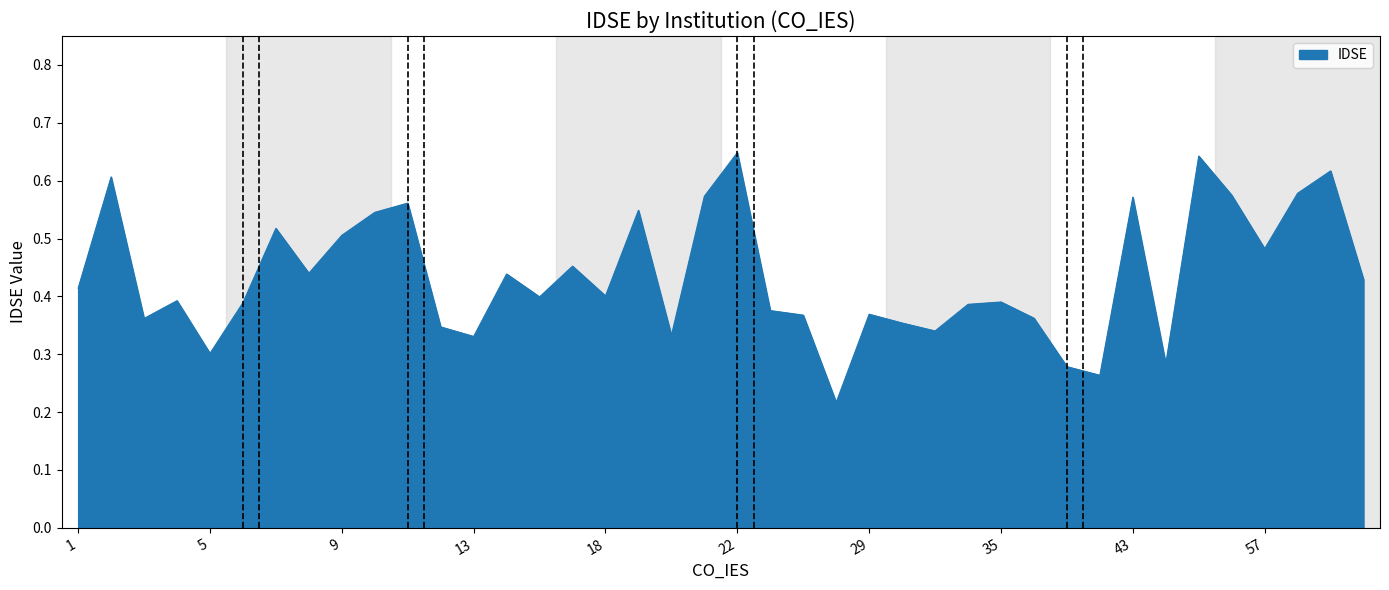

Is this an area chart (filled region under the line)?

Yes